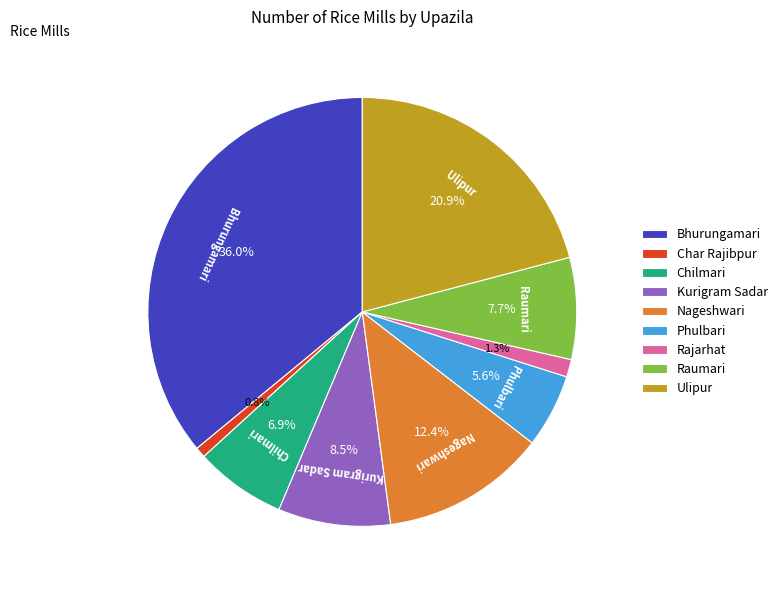

Is the sum of Chilmari and Nageshwari greater than half?

No